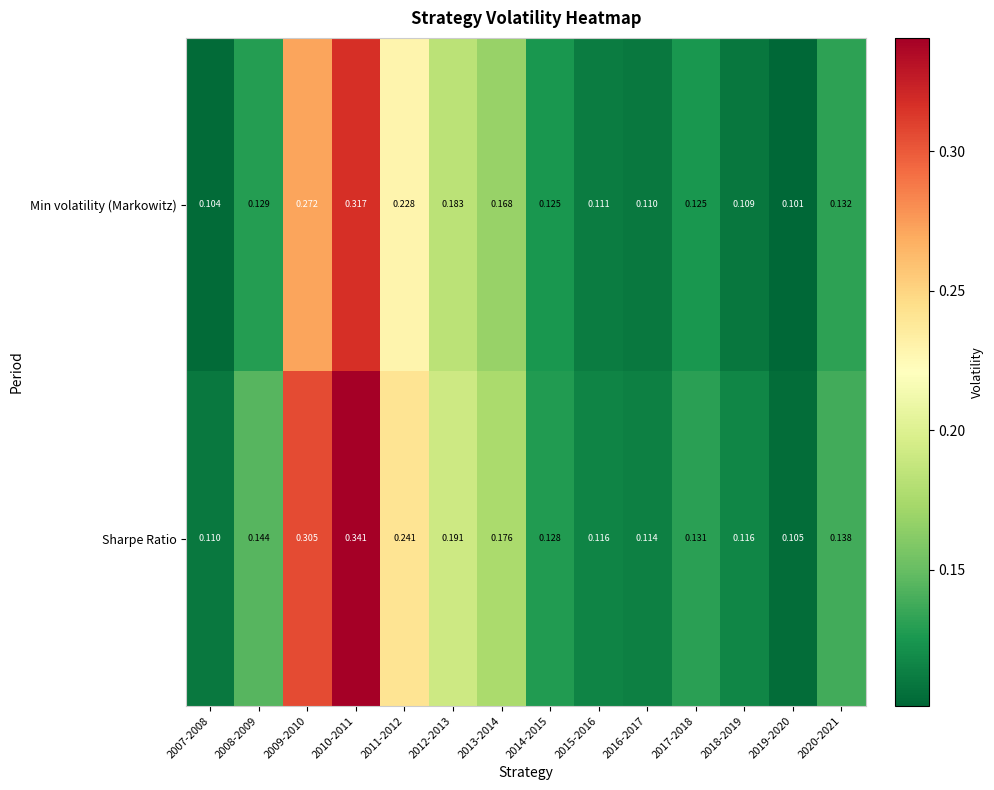

Which series has the largest range (max minus min)?

Sharpe Ratio